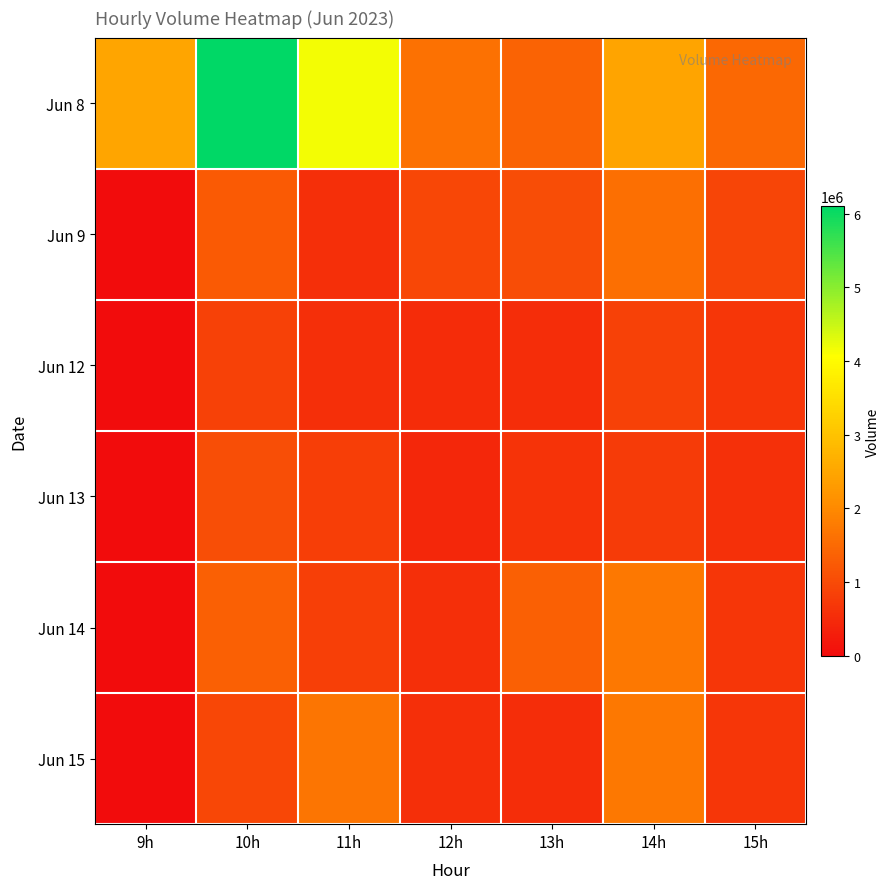

What is the total value across all series at 14h?

9066147